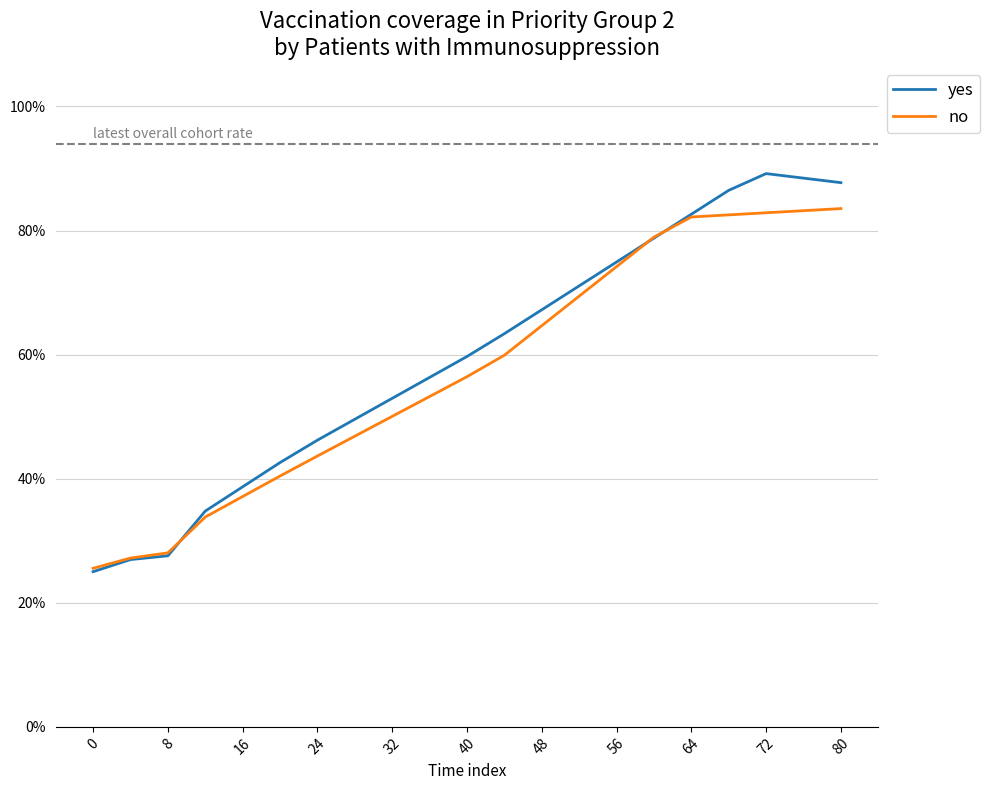

What is the highest value of the yes series?

89.2